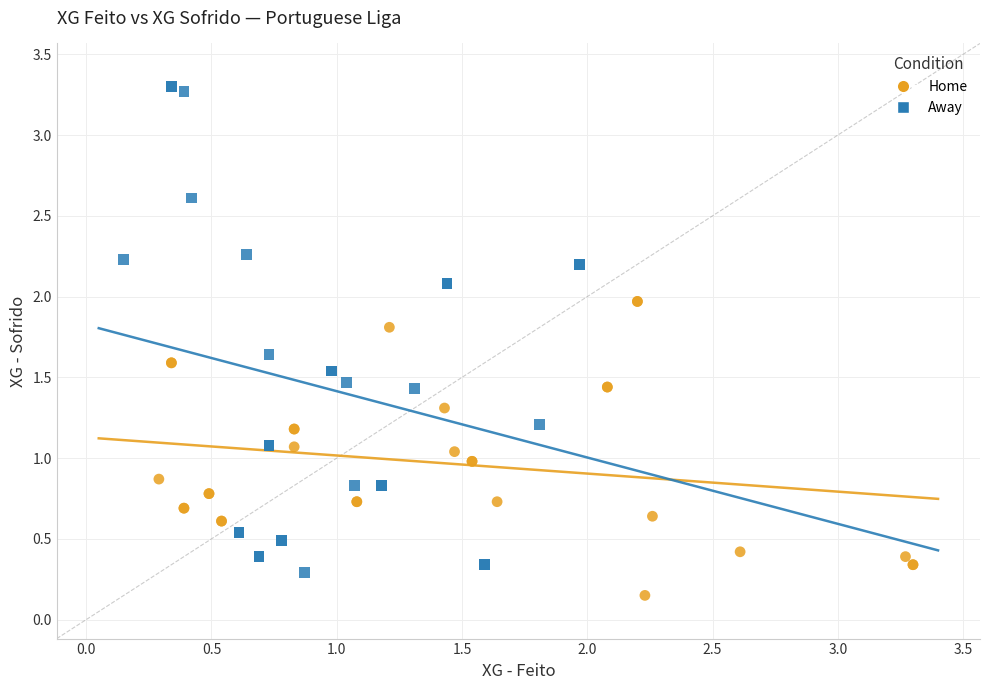

Which series reaches the maximum Y coordinate?

Away